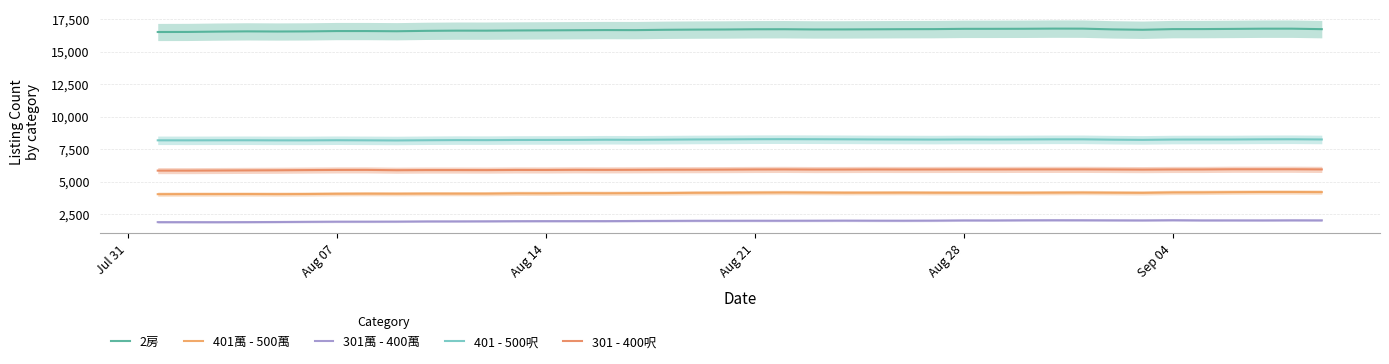

True or false: 401 - 500呎 and 401萬 - 500萬 cross at least once.

False